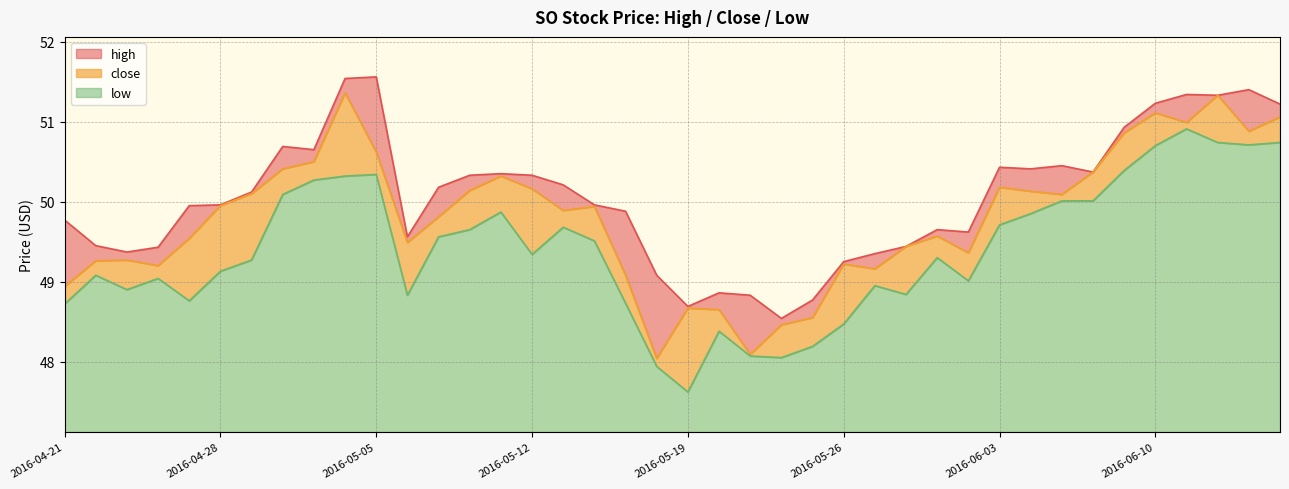

Where is the first local minimum for low?

2016-04-25